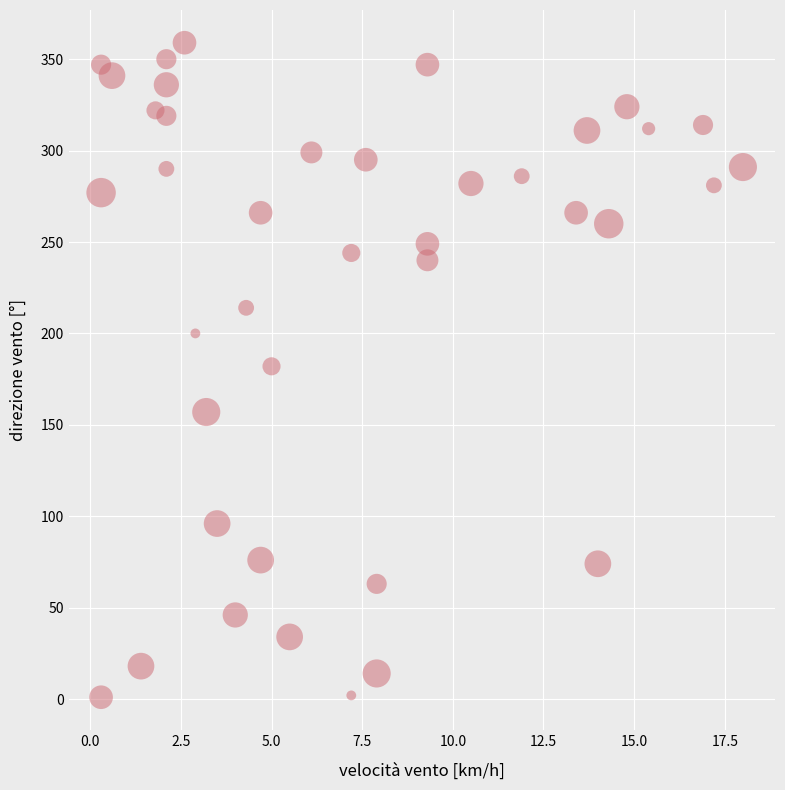

What is the range of Y values (max minus min)?

358